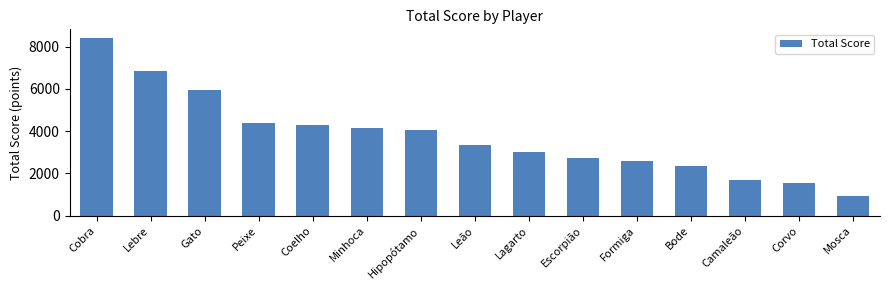

How many data points are less than 3323?

7